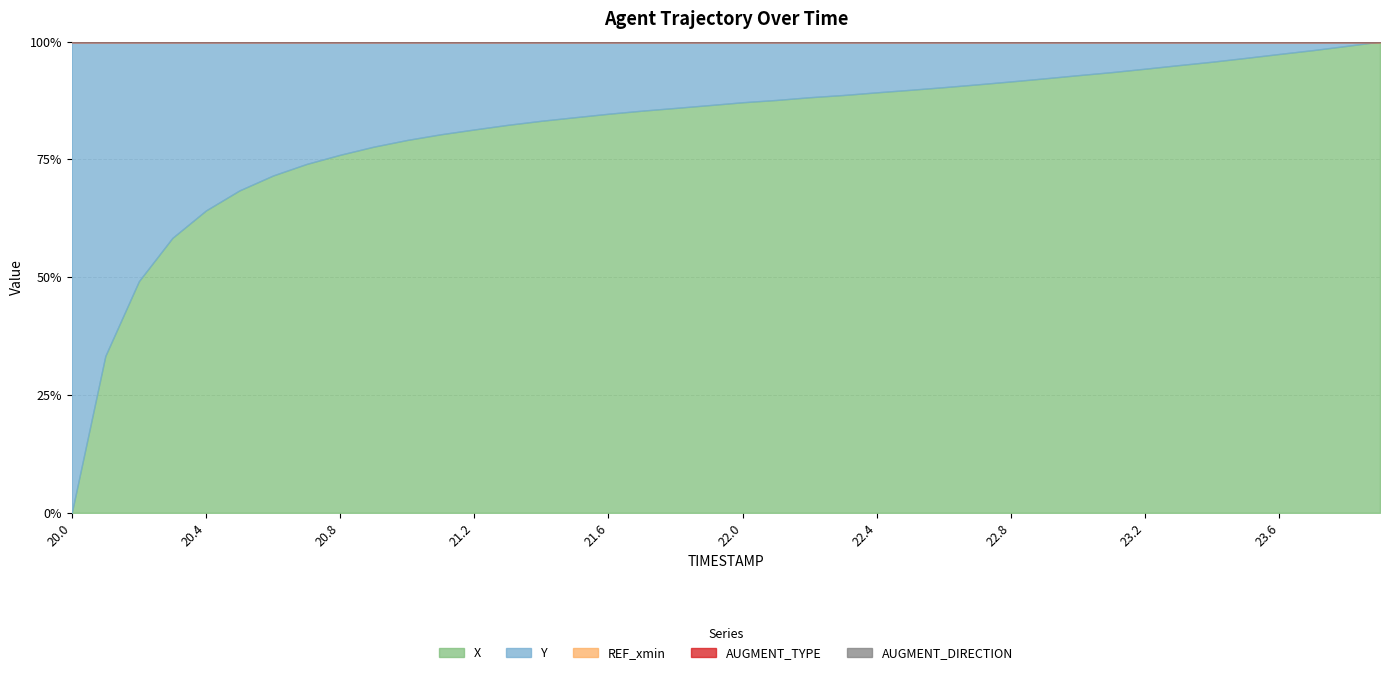

What are all the series names shown in the legend?

X, Y, REF_xmin, AUGMENT_TYPE, AUGMENT_DIRECTION